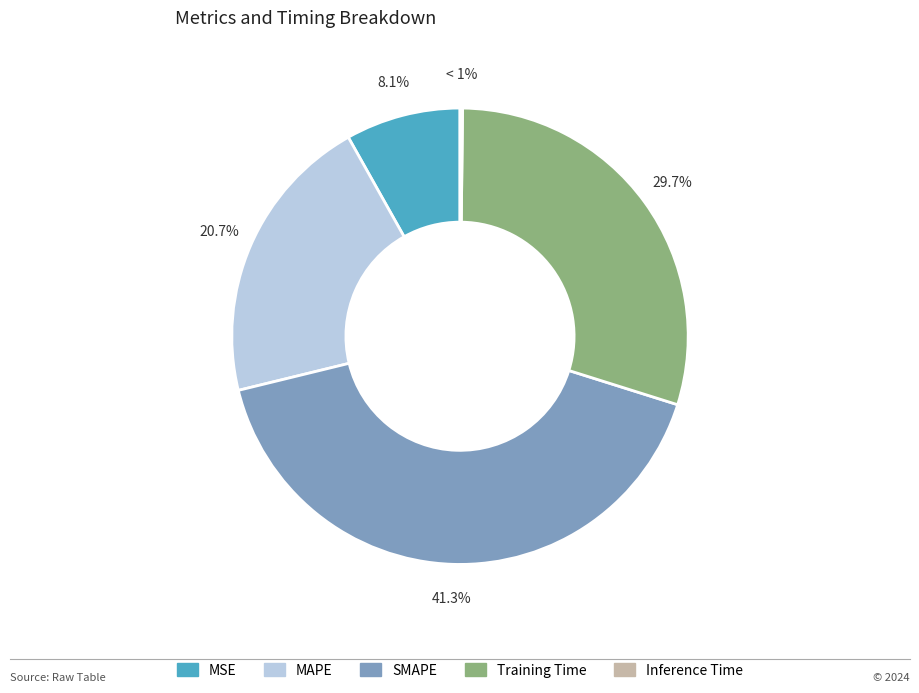

To the nearest percent, what is the average slice percentage?

20%